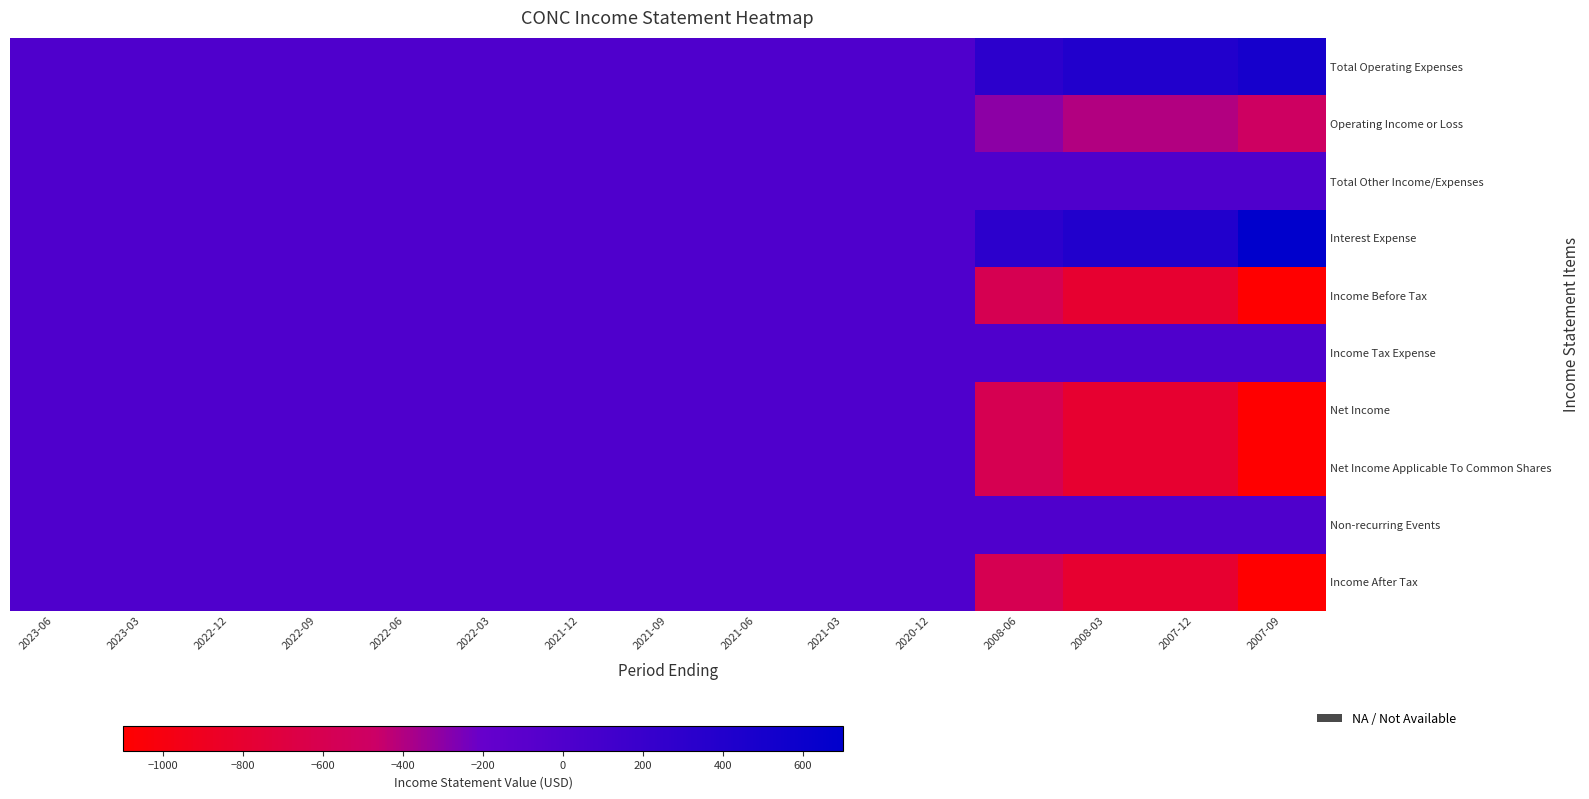

Count the number of categories in the chart.

15